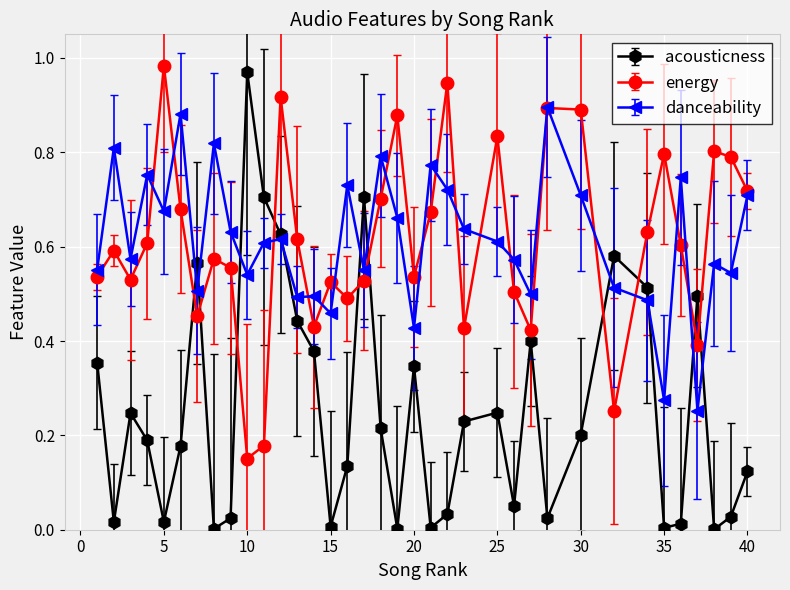

What are all the series names shown in the legend?

acousticness, energy, danceability